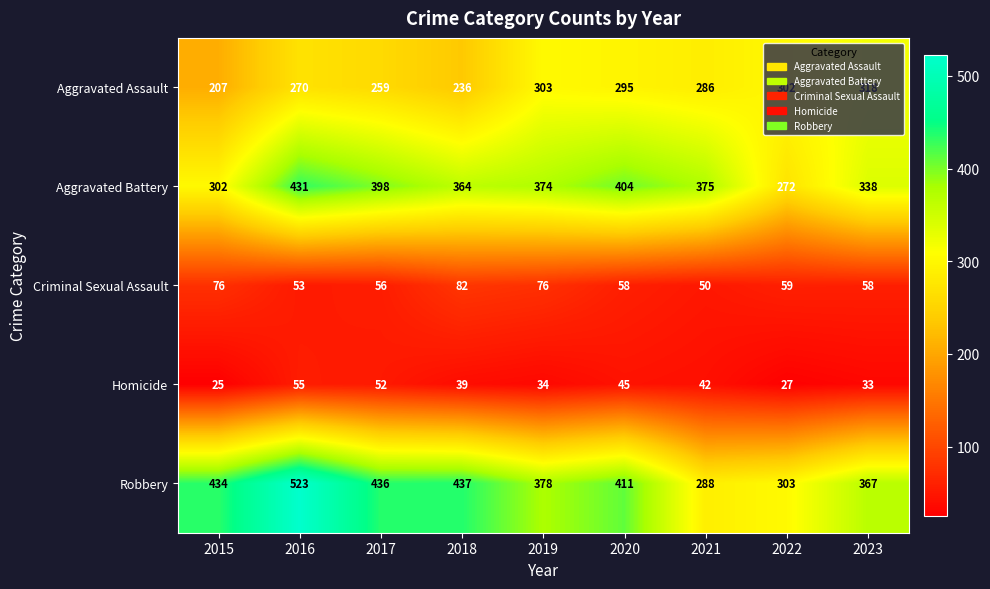

List the labels in order of Homicide value, largest first.

2016, 2017, 2020, 2021, 2018, 2019, 2023, 2022, 2015